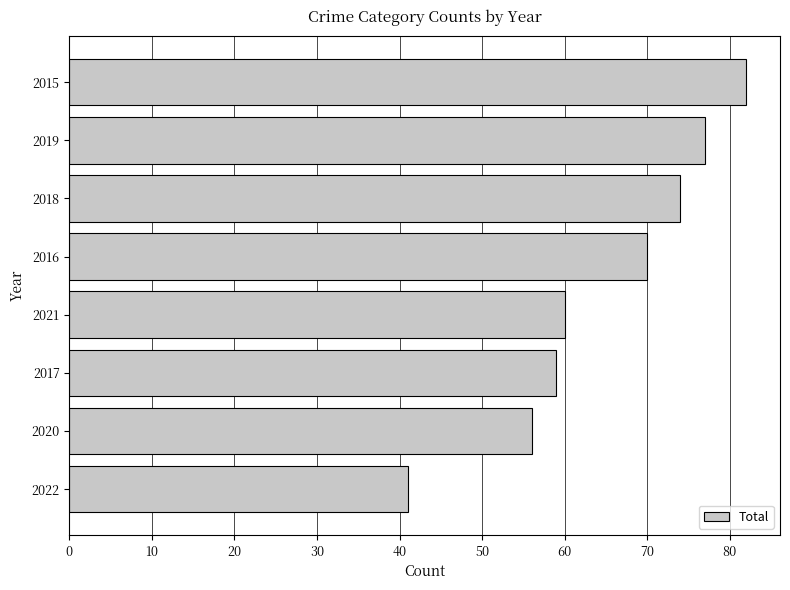

Which label corresponds to the largest value in the chart?

2015